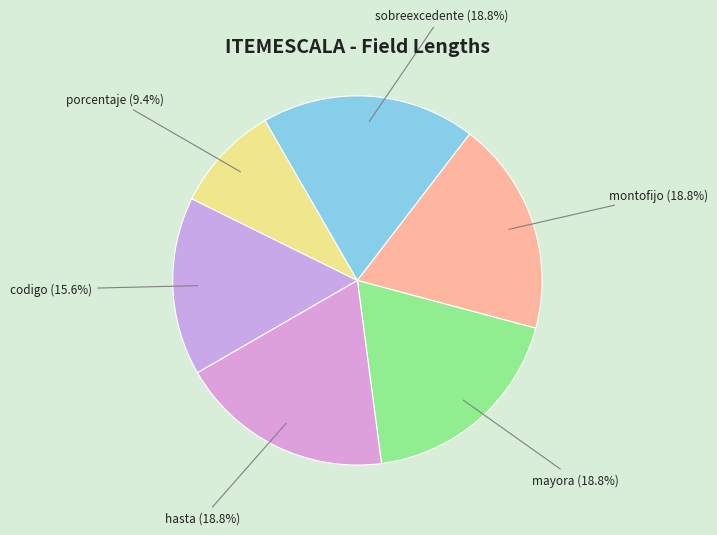

Count the number of slices in the pie.

6